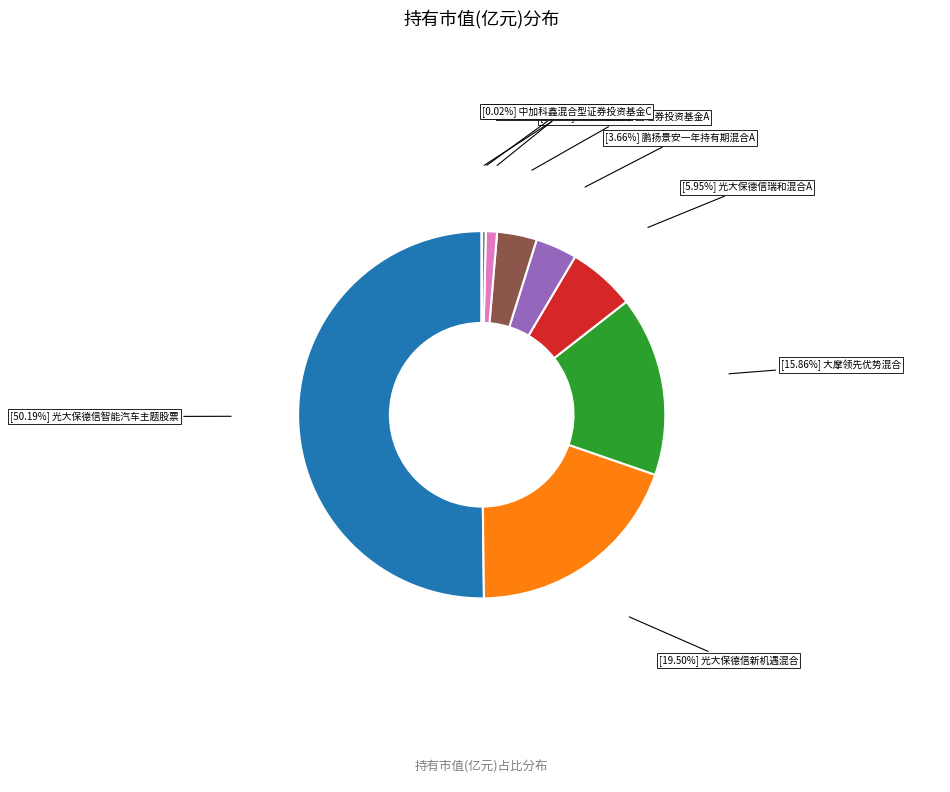

What is the largest slice in the pie chart?

光大保德信智能汽车主题股票